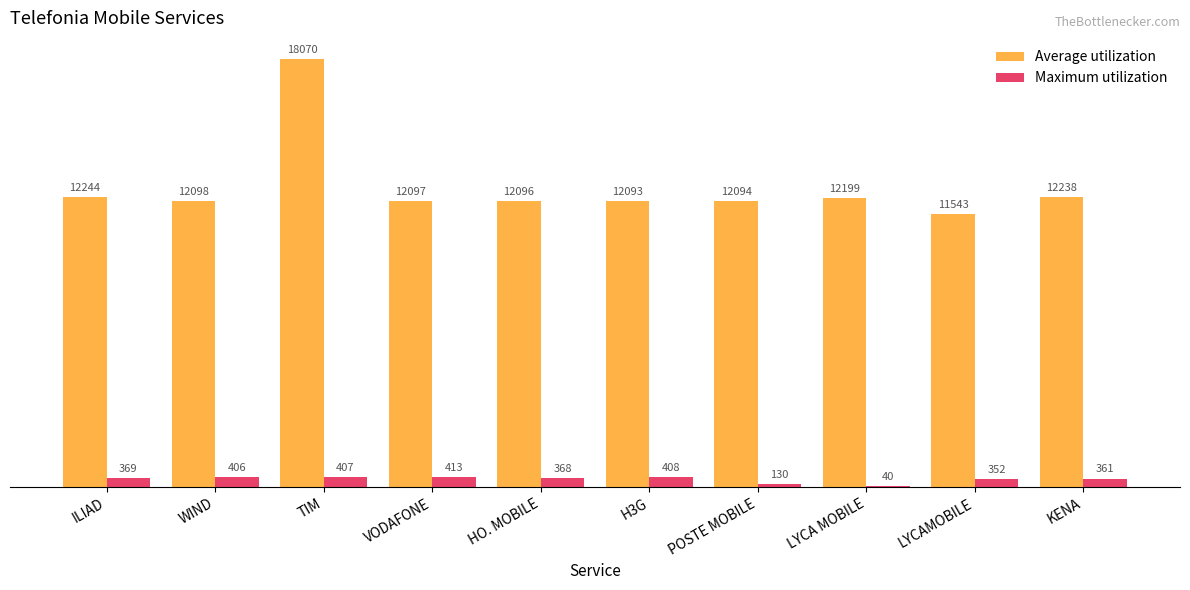

Count the number of data series in this chart.

2